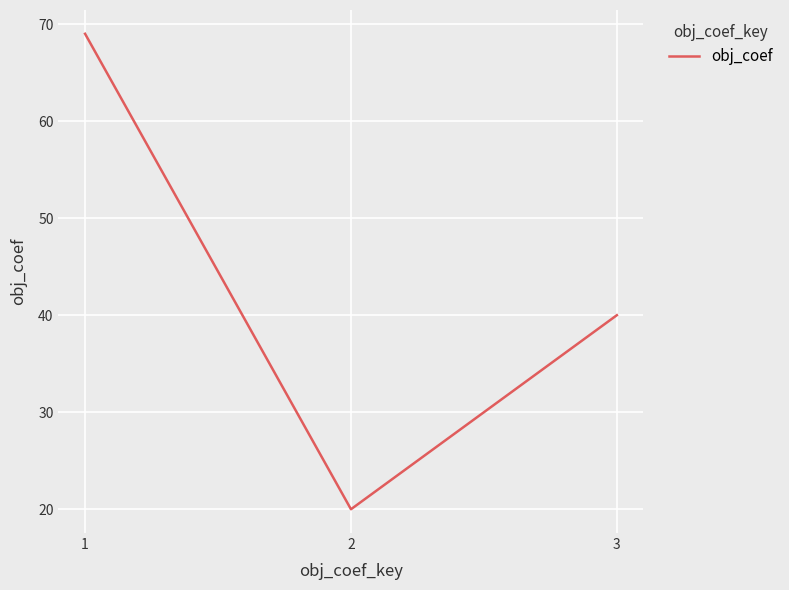

Approximately how many times larger is the value at 3 compared to 2?

2.0